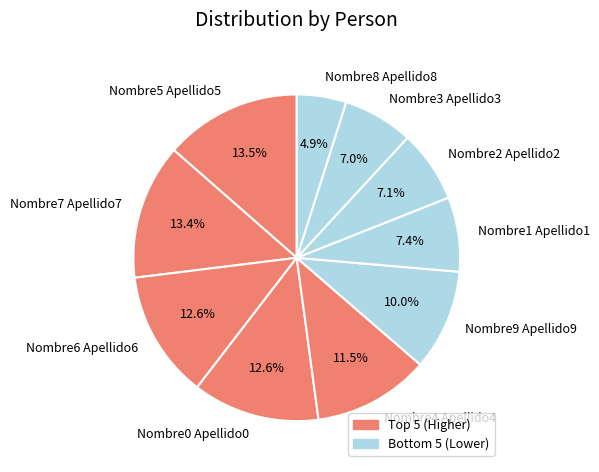

Combined, do Nombre7 Apellido7 and Nombre3 Apellido3 account for over 50%?

No